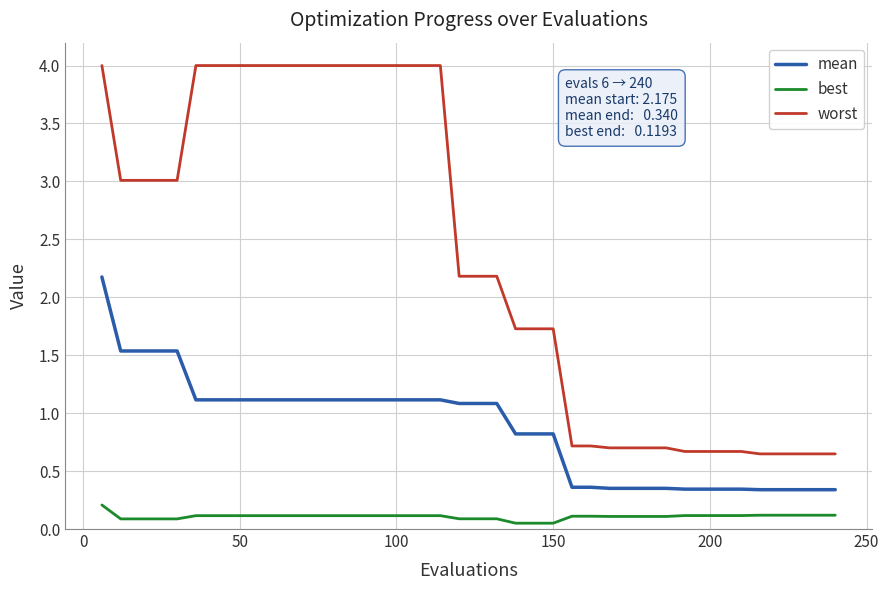

Which series has the largest total across all categories?

worst